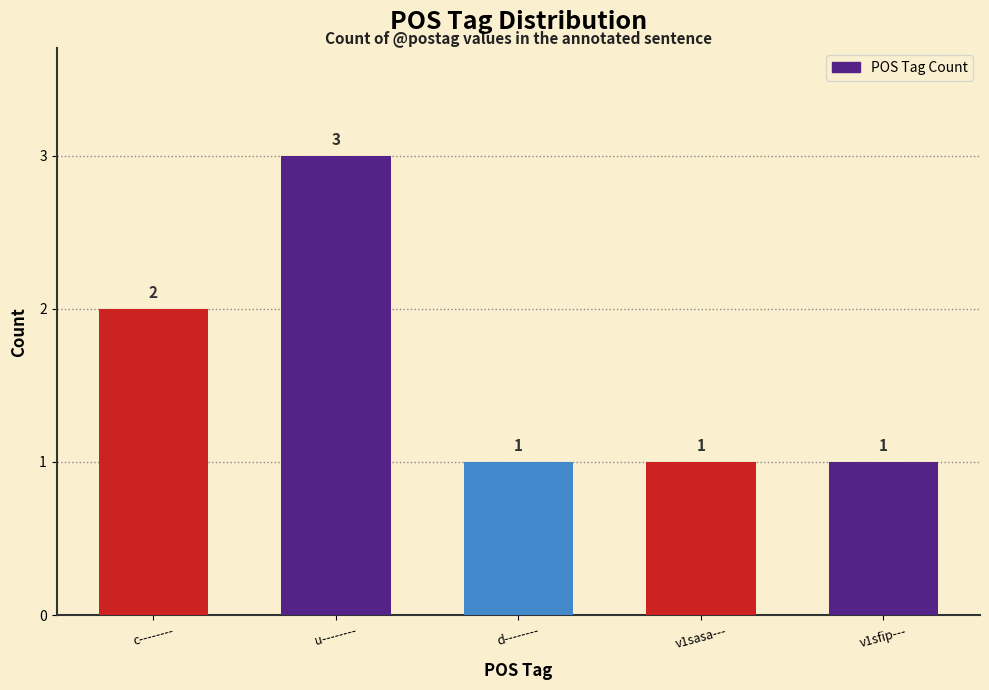

Where is the data nearest to the value 2?

c--------